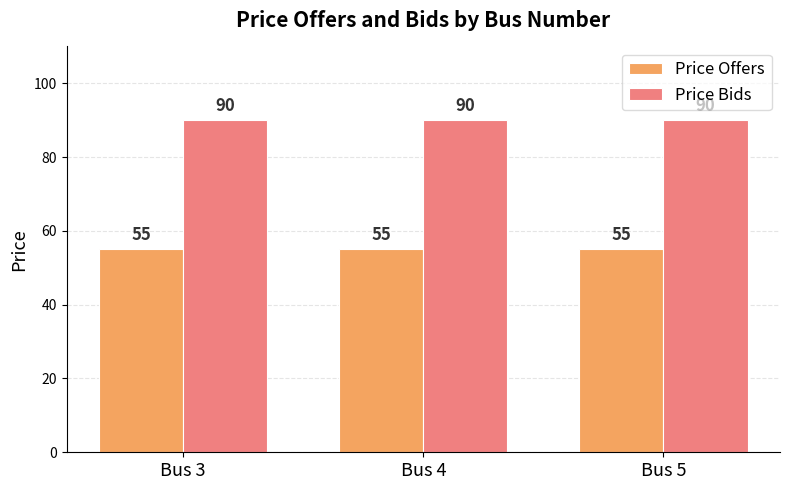

Rank the series by their maximum value, from highest to lowest.

Price Bids, Price Offers